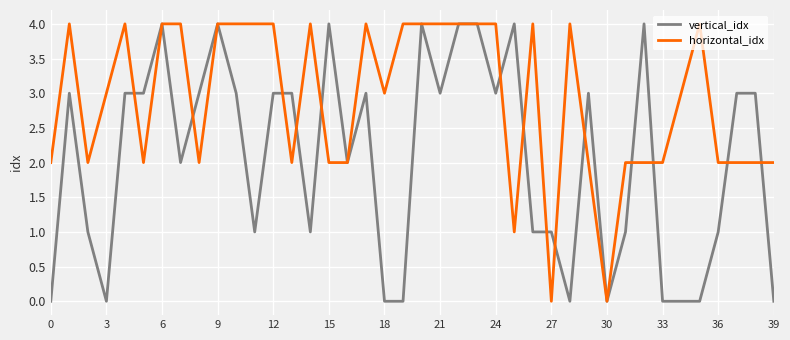

Which series has the largest total across all categories?

horizontal_idx